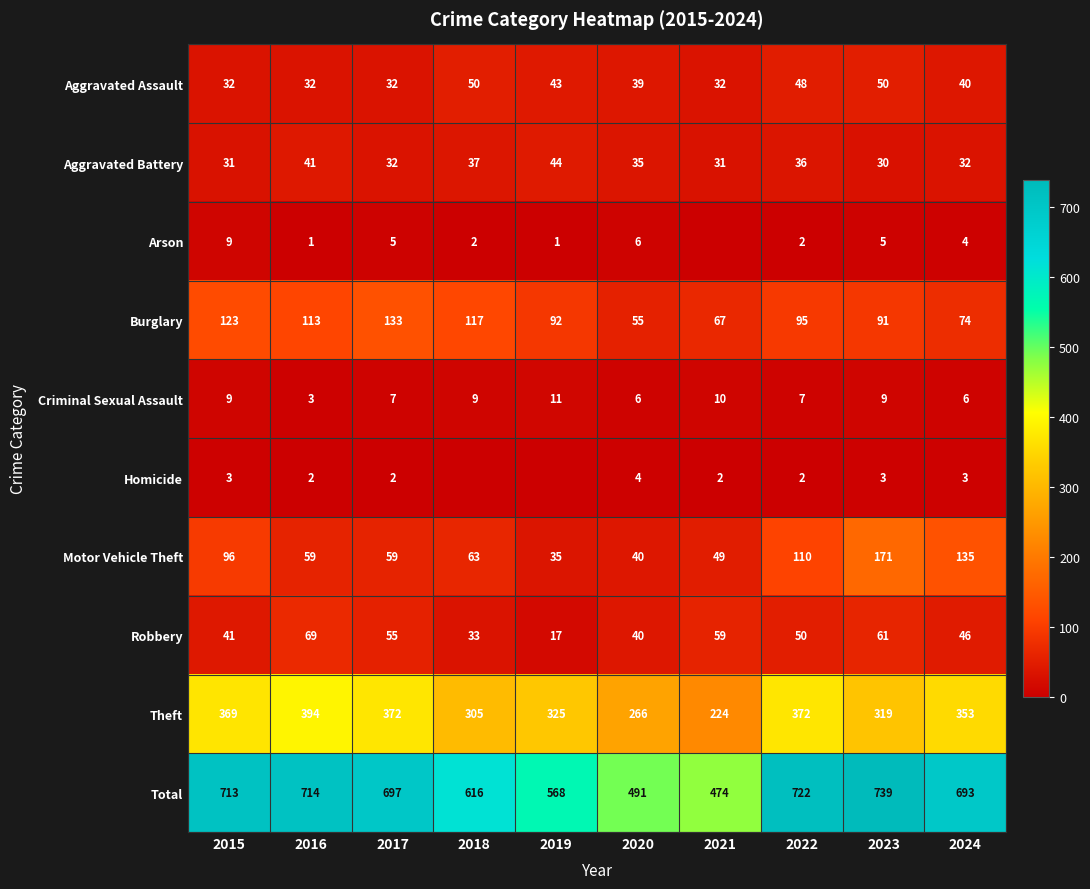

The Burglary series shows 95 at 2022. True or false?

True